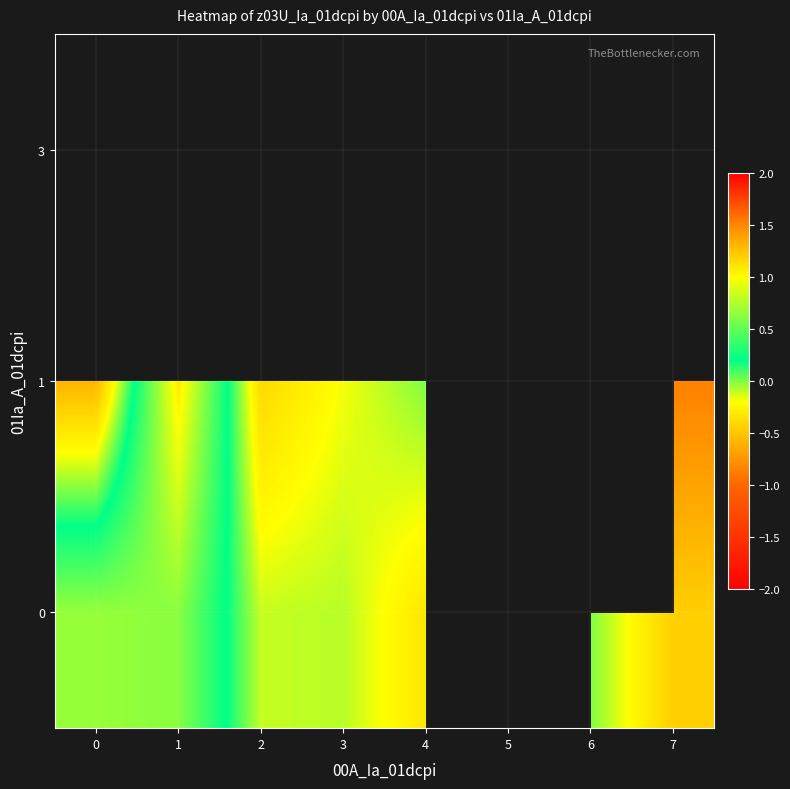

What is the lowest value of the 1 series?

-0.9